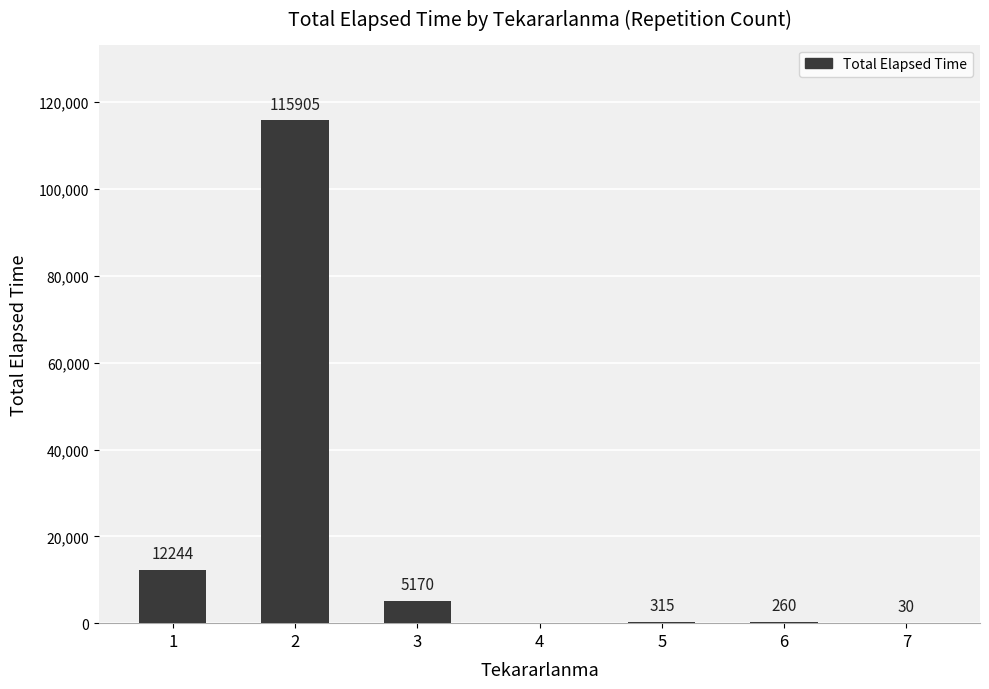

How many positive values are there?

6